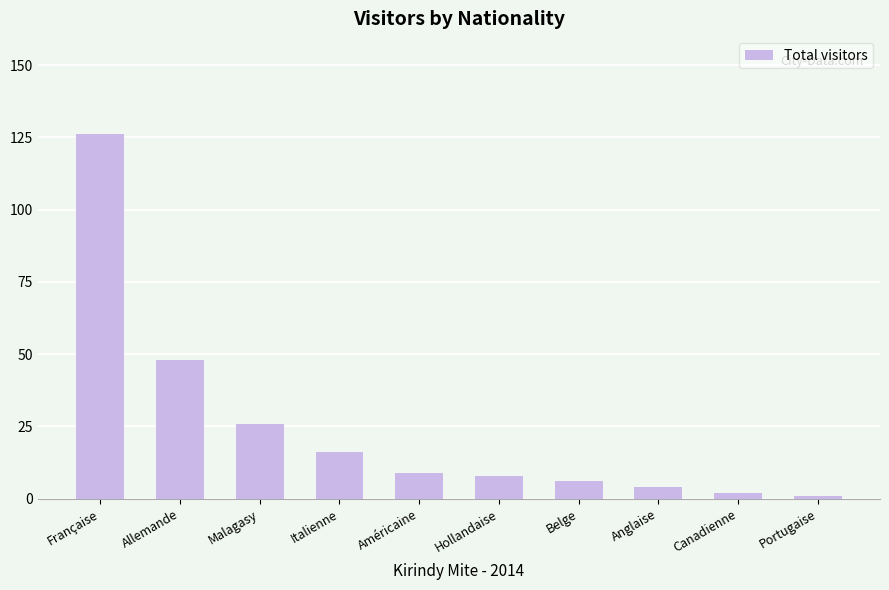

What is the sum of the values at Anglaise and Française?

130